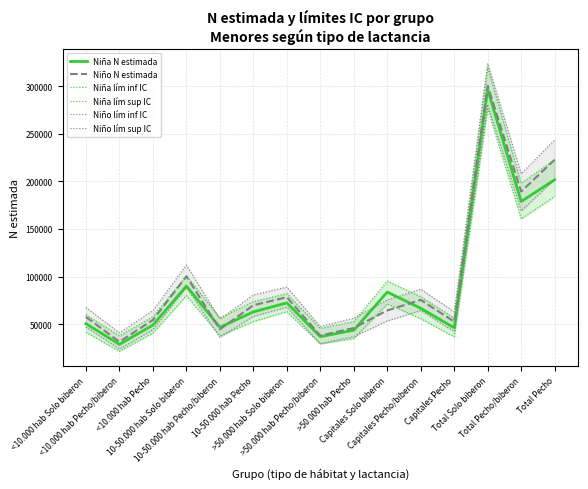

How many series are shown in this chart?

6